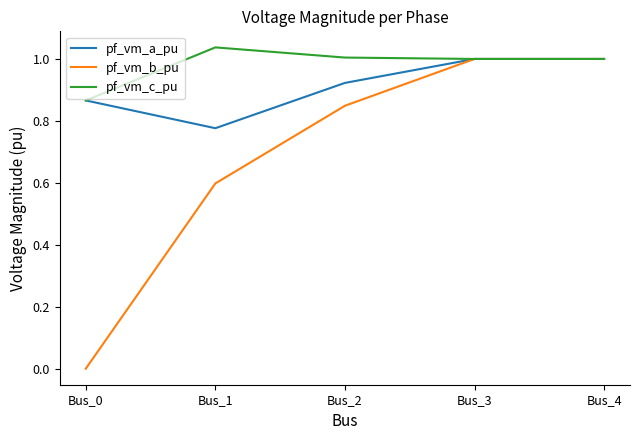

What is the total value across all series at Bus_1?

2.4